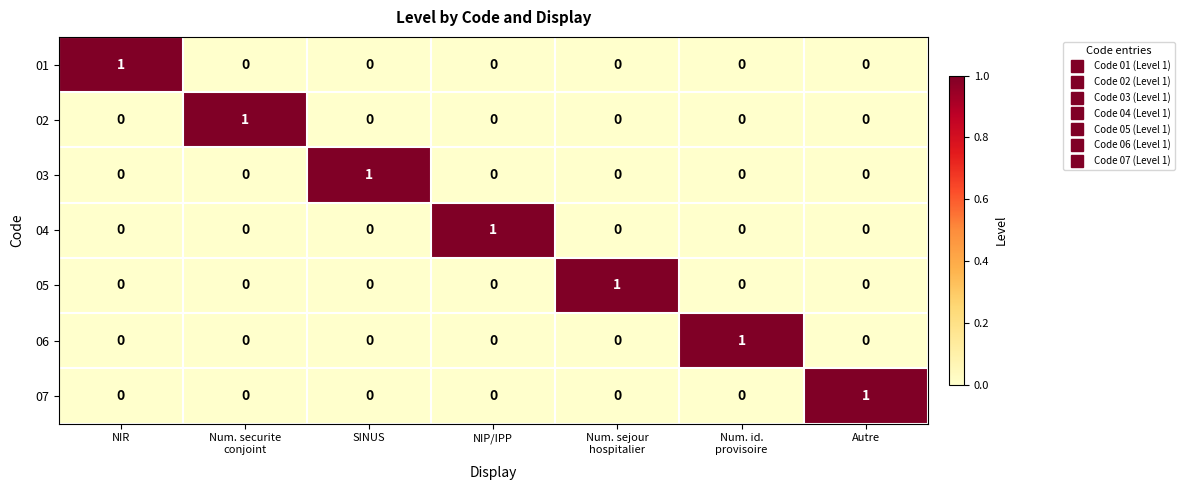

The value of 03 at NIR is -1. True or false?

False